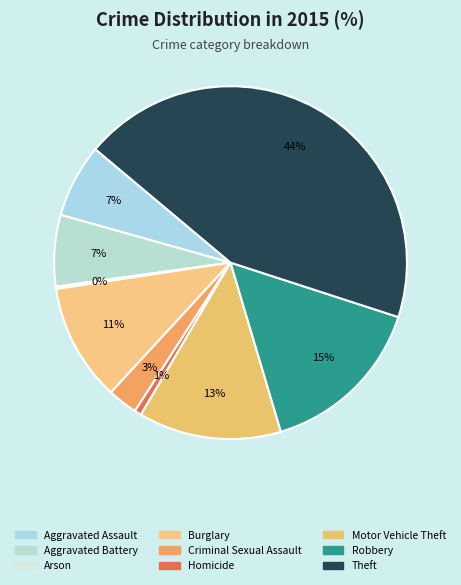

To the nearest percent, what percentage of the pie is Burglary?

11%